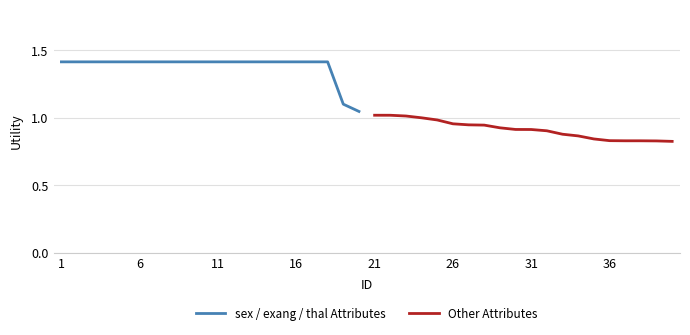

What is the highest value of the sex / exang / thal Attributes series?

1.4